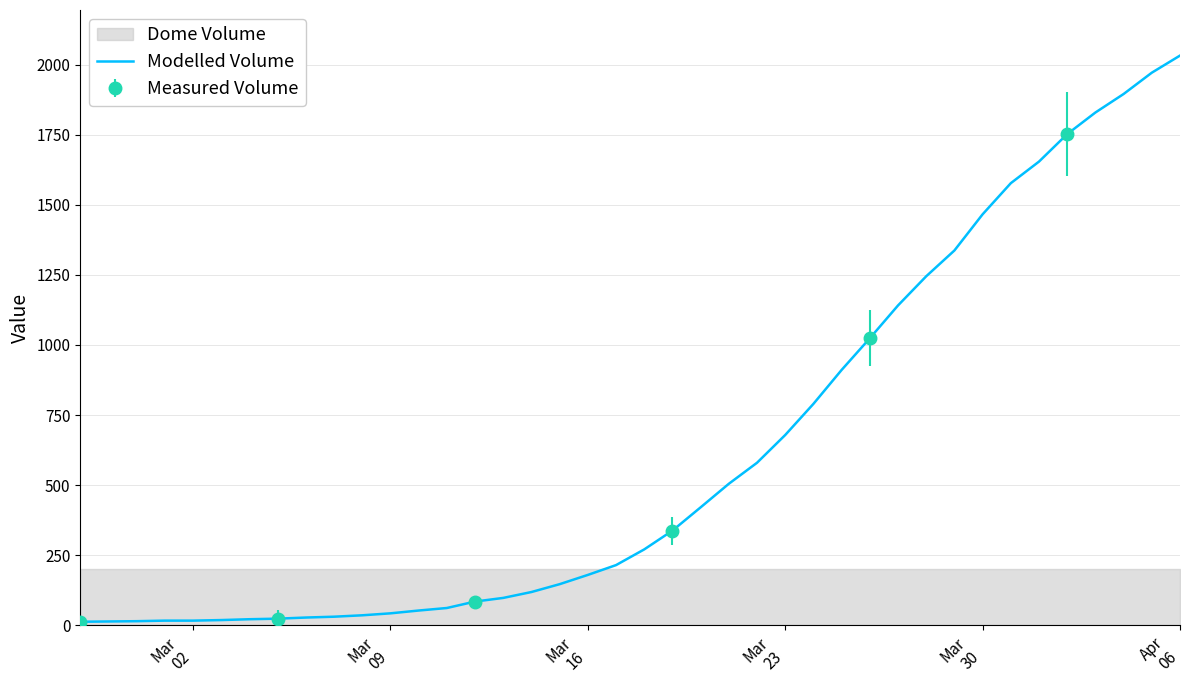

How many lines are shown in the chart?

1